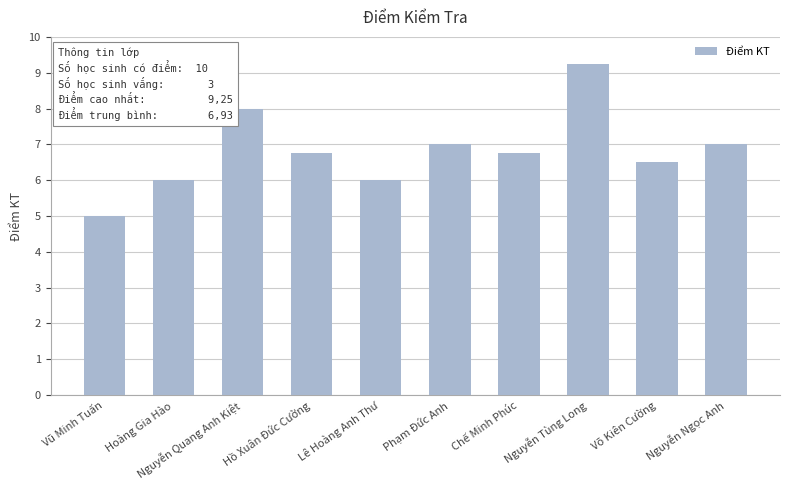

What is the smallest value displayed?

5.0